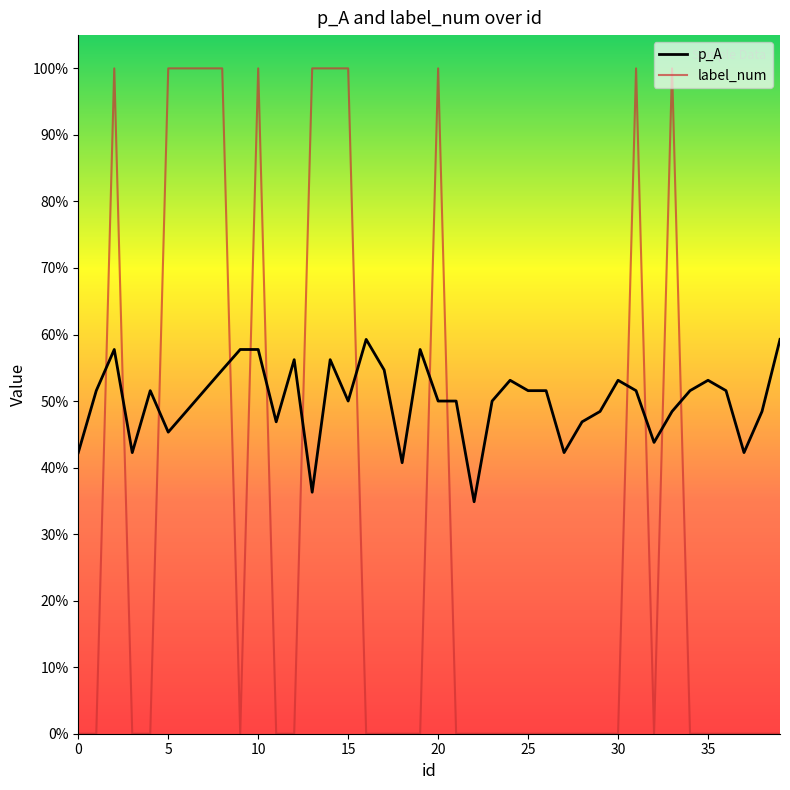

How many interior local valleys does the label_num series have?

2